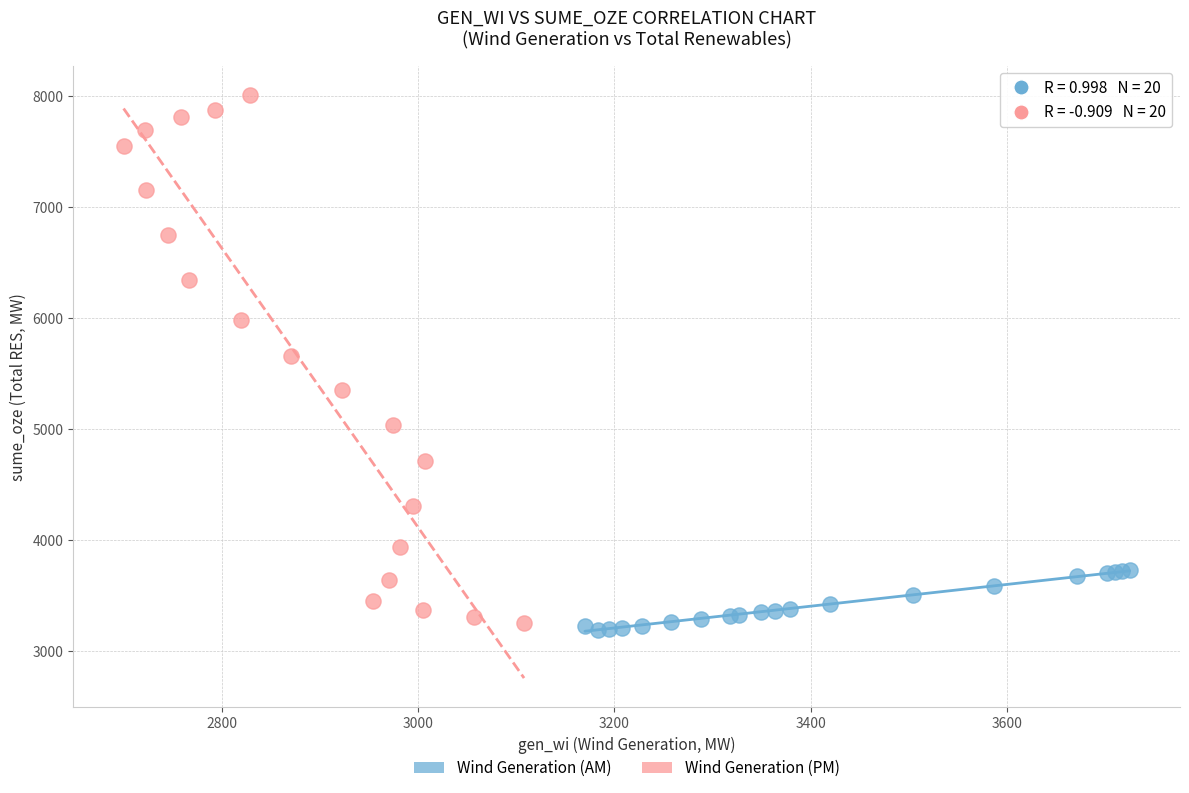

Which series contains the highest Y value?

Wind Generation (PM)